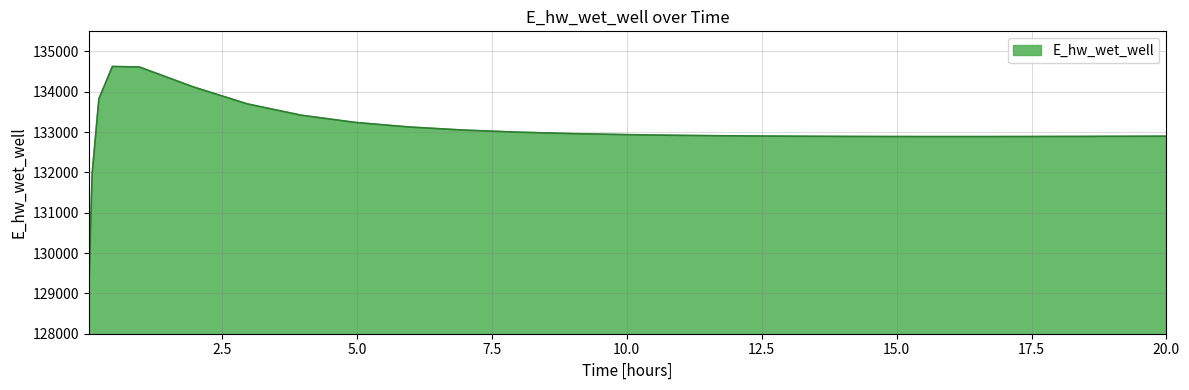

What is the difference between the maximum and minimum values?

5557.9